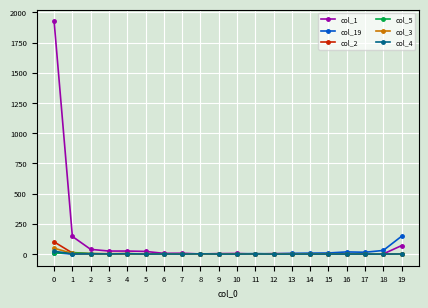

The value of col_2 at 0 is 101. True or false?

True